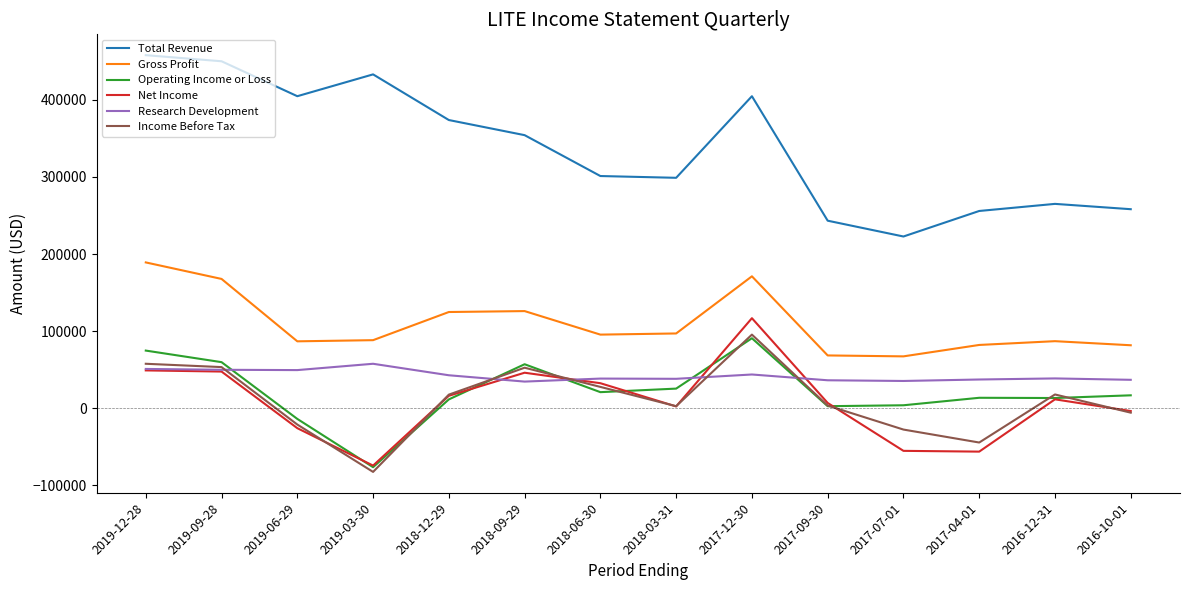

What are all the series names shown in the legend?

Total Revenue, Gross Profit, Operating Income or Loss, Net Income, Research Development, Income Before Tax